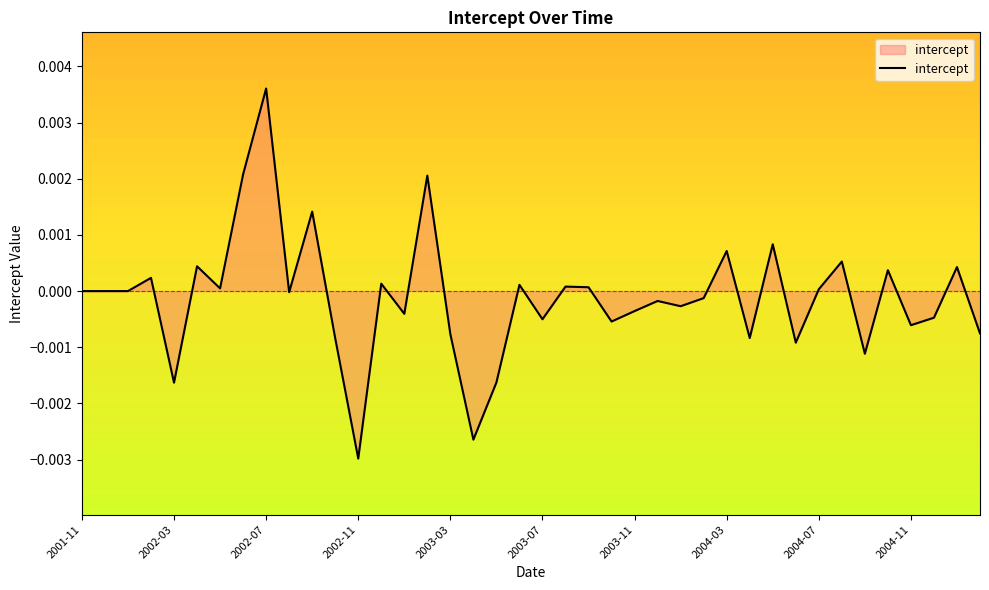

Does the chart display data point markers on the line(s)?

No